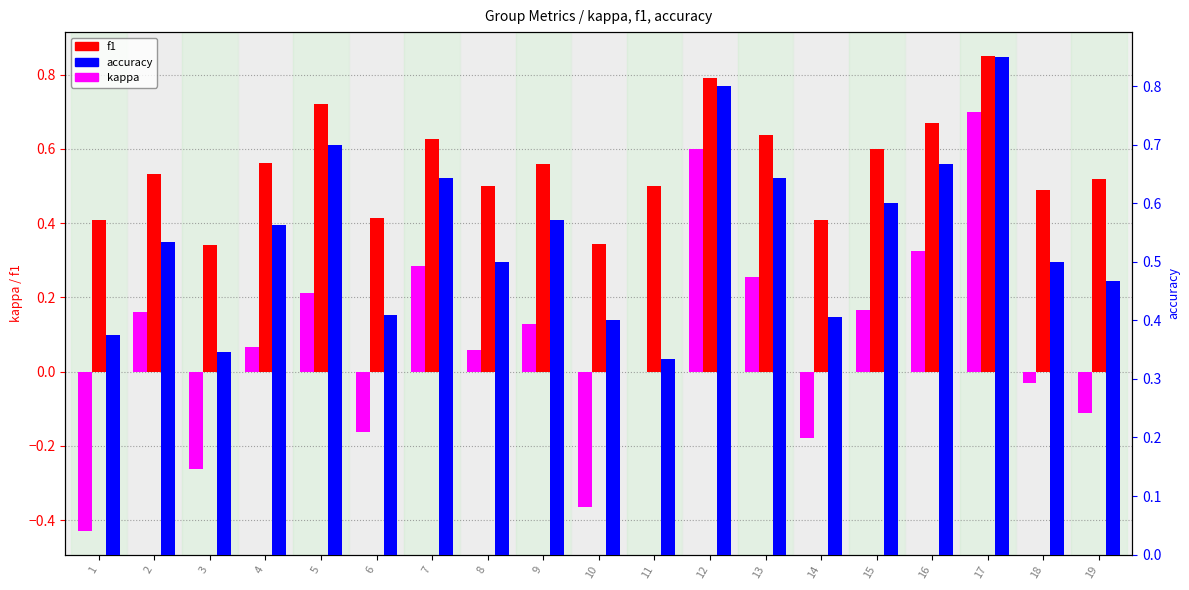

Which series changed the most between 17 and 19?

kappa